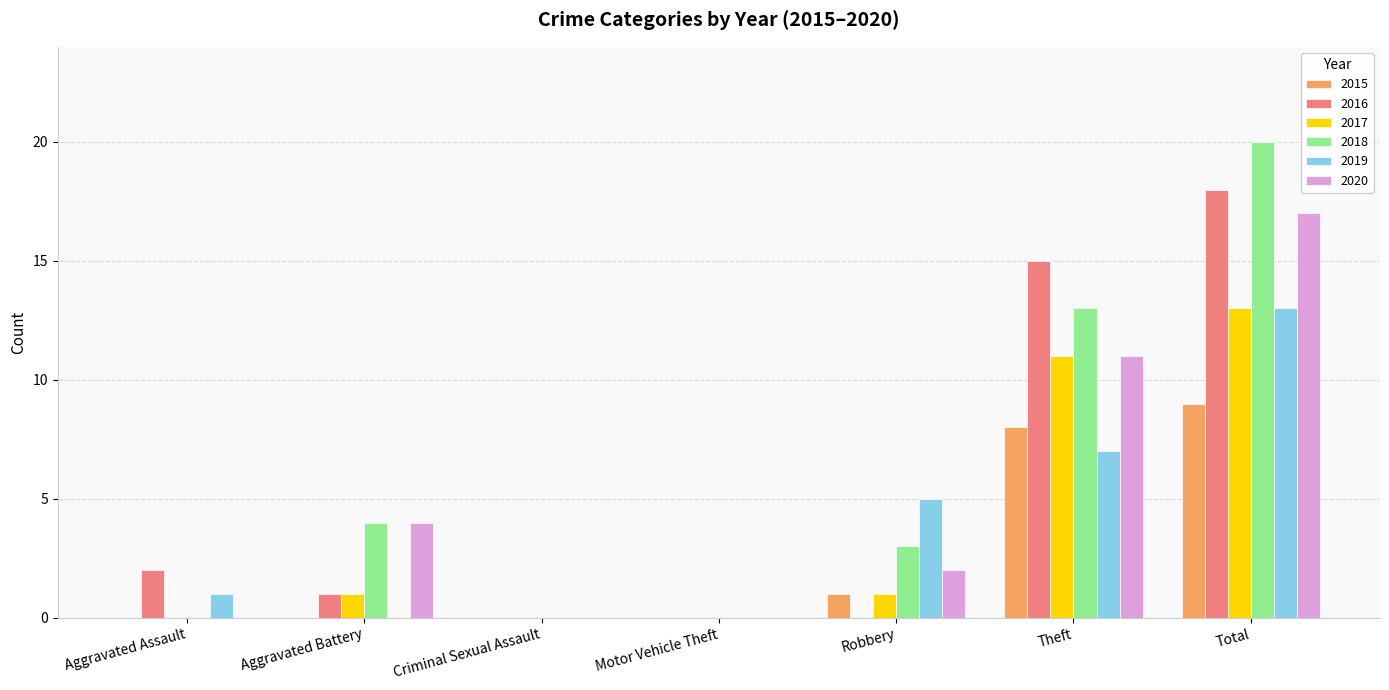

Are the bars grouped side by side (vs. stacked)?

Yes